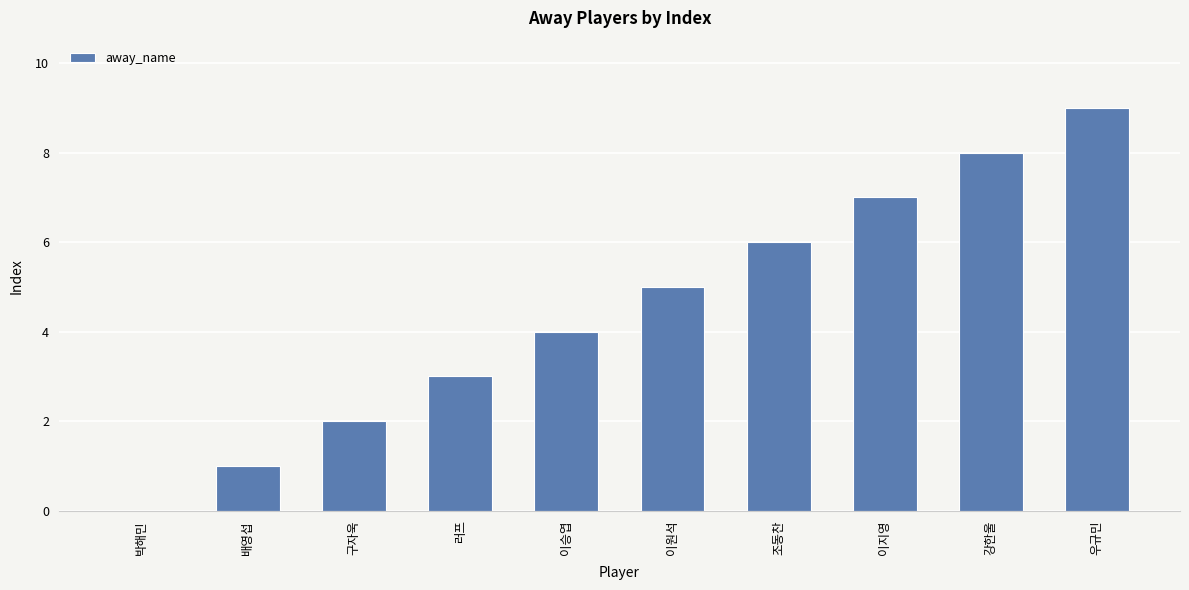

Are the bars grouped side by side (vs. stacked)?

No